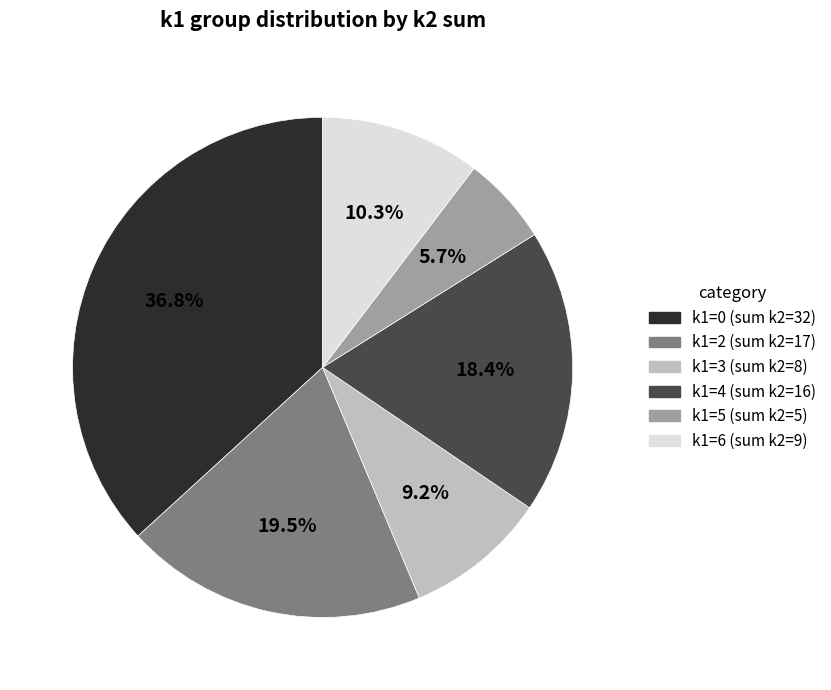

Is there any slice that represents more than half of the pie?

No